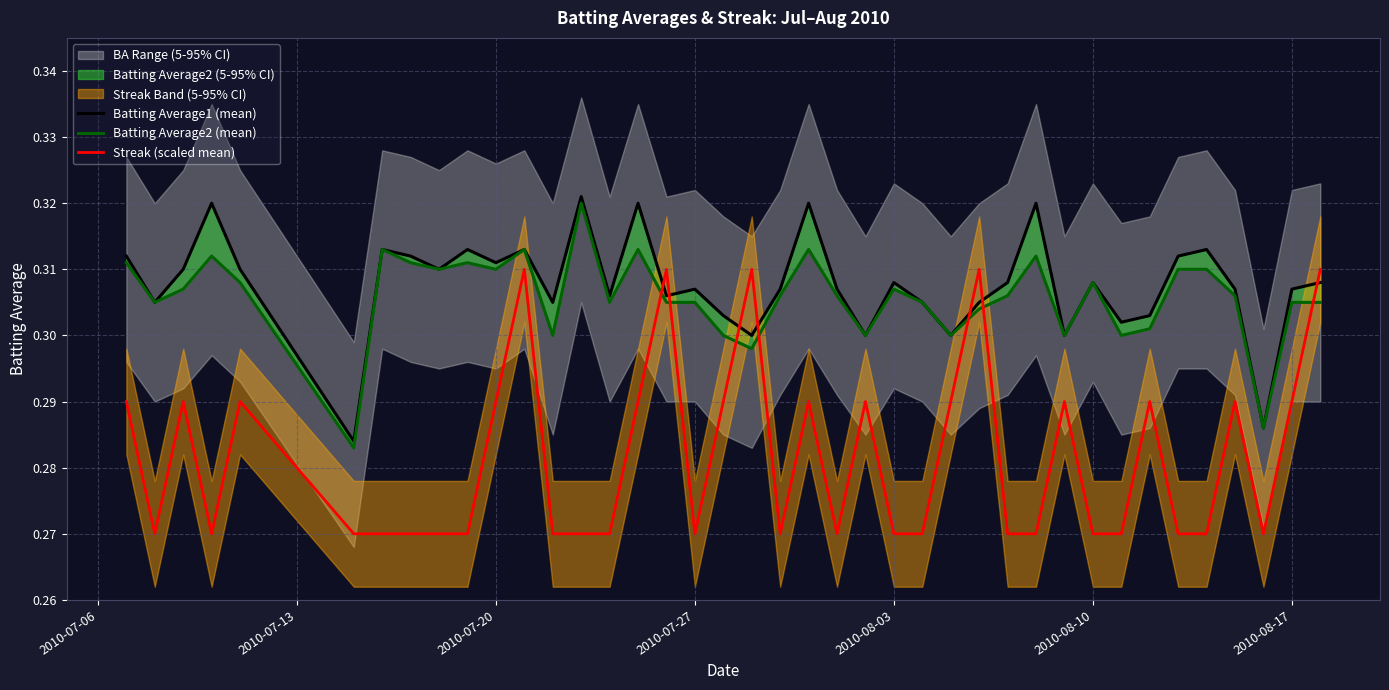

Reading left to right, what are all the values shown in this chart?

Batting Average1 (mean): 0.3	0.3	0.3	0.3	0.3	0.3	0.3	0.3	0.3	0.3	0.3	0.3	0.3	0.3	0.3	0.3	0.3	0.3	0.3	0.3	0.3	0.3	0.3	0.3	0.3	0.3	0.3	0.3	0.3	0.3	0.3	0.3	0.3	0.3	0.3	0.3	0.3	0.3	0.3	0.3
Batting Average2 (mean): 0.3	0.3	0.3	0.3	0.3	0.3	0.3	0.3	0.3	0.3	0.3	0.3	0.3	0.3	0.3	0.3	0.3	0.3	0.3	0.3	0.3	0.3	0.3	0.3	0.3	0.3	0.3	0.3	0.3	0.3	0.3	0.3	0.3	0.3	0.3	0.3	0.3	0.3	0.3	0.3
Streak (scaled mean): 0.3	0.3	0.3	0.3	0.3	0.3	0.3	0.3	0.3	0.3	0.3	0.3	0.3	0.3	0.3	0.3	0.3	0.3	0.3	0.3	0.3	0.3	0.3	0.3	0.3	0.3	0.3	0.3	0.3	0.3	0.3	0.3	0.3	0.3	0.3	0.3	0.3	0.3	0.3	0.3